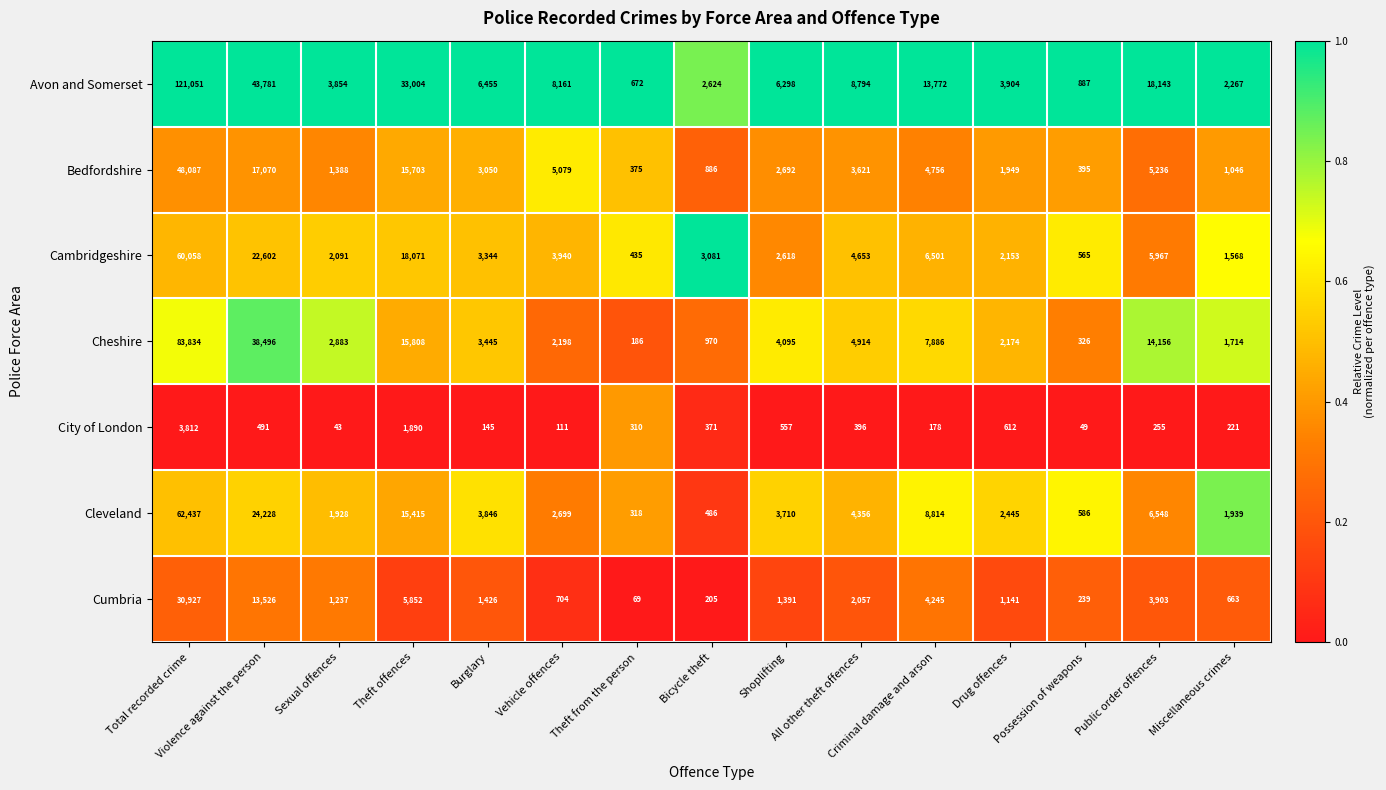

Which series has the widest spread of values?

Avon and Somerset